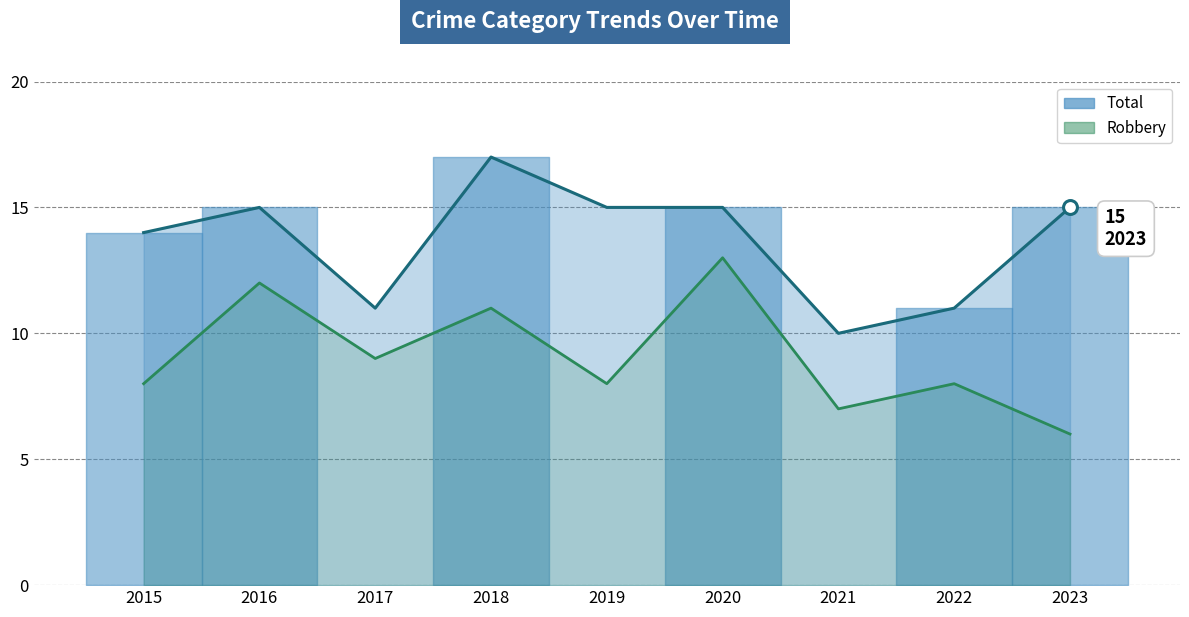

True or false: the data shows 6 at 2023.

True